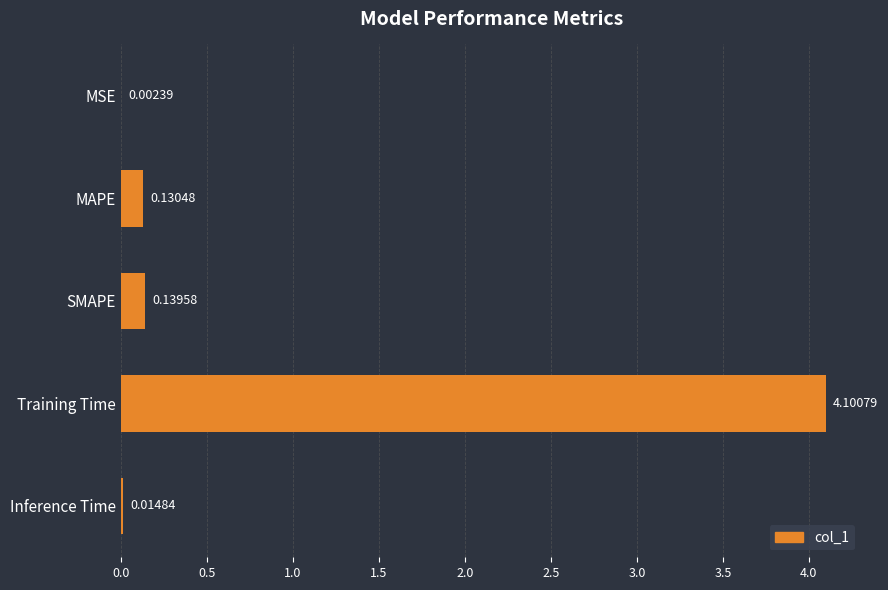

Between MAPE and SMAPE, which is larger?

SMAPE